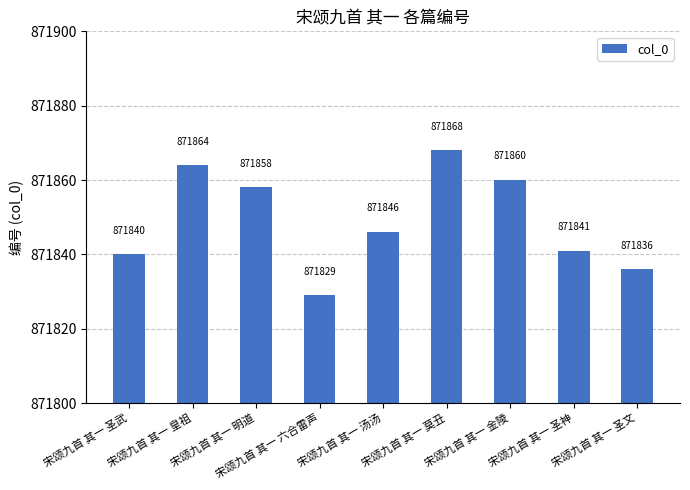

Reading left to right, transcribe all the data shown in this chart.

宋颂九首 其一 圣武=871840	宋颂九首 其一 皇祖=871864	宋颂九首 其一 明道=871858	宋颂九首 其一 六合雷声=871829	宋颂九首 其一 汤汤=871846	宋颂九首 其一 莫丑=871868	宋颂九首 其一 金陵=871860	宋颂九首 其一 圣神=871841	宋颂九首 其一 圣文=871836